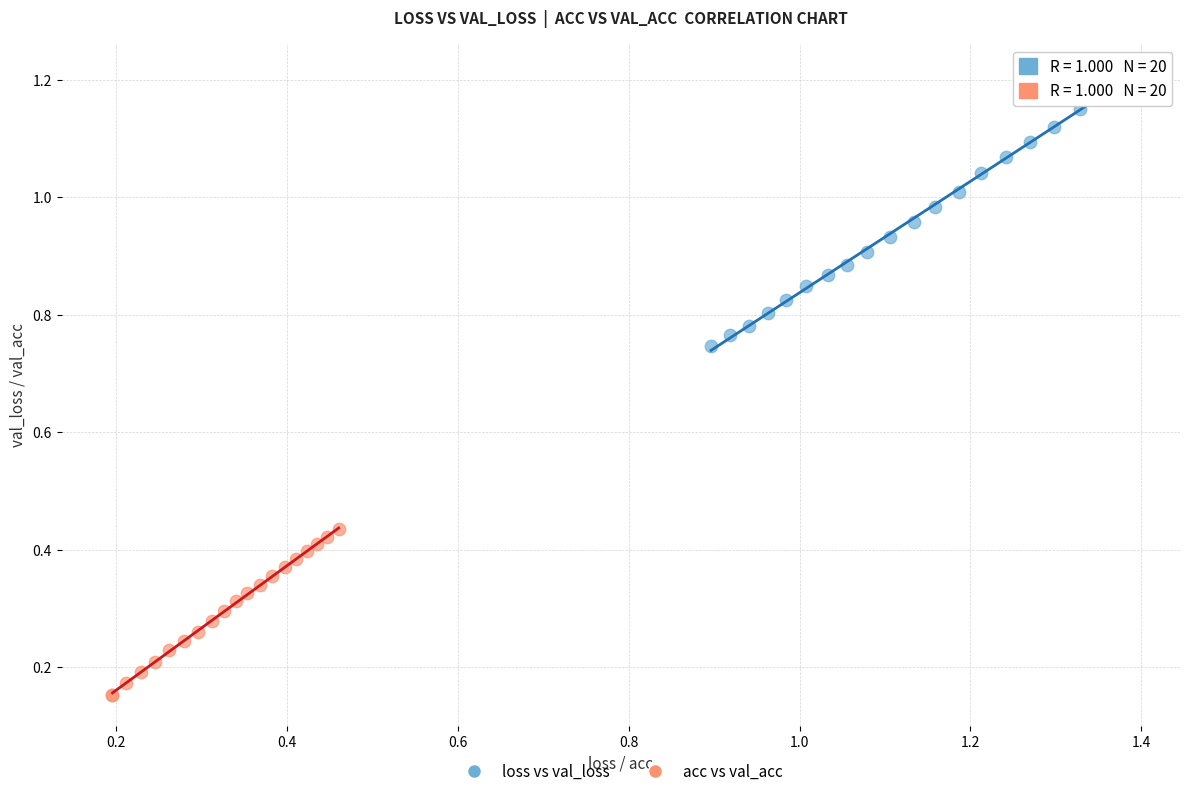

Which series contains the highest Y value?

loss vs val_loss